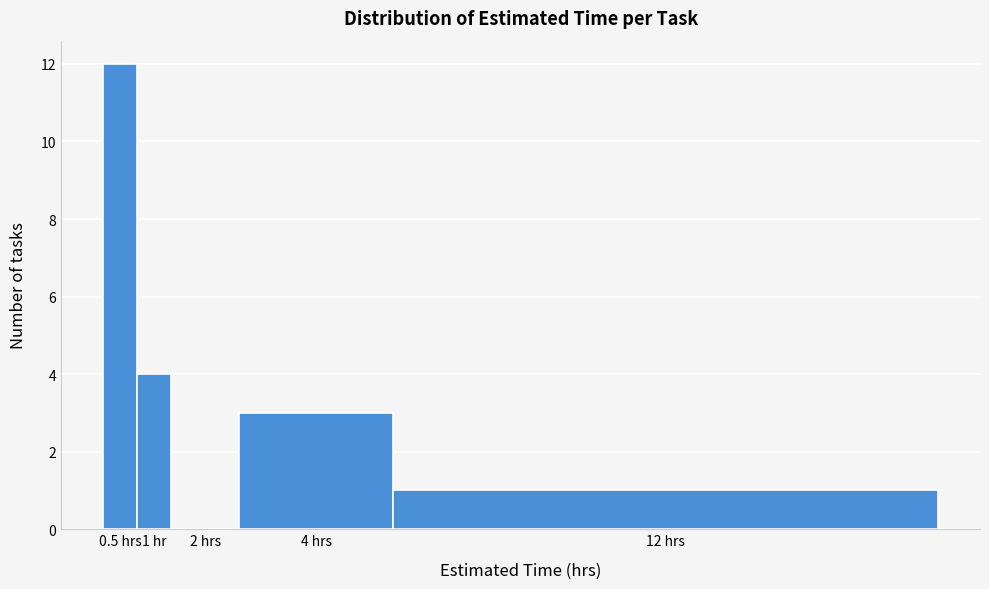

Reading left to right, extract all data points from this chart.

0.5 hrs=12	1 hr=4	2 hrs=0	4 hrs=3	12 hrs=1